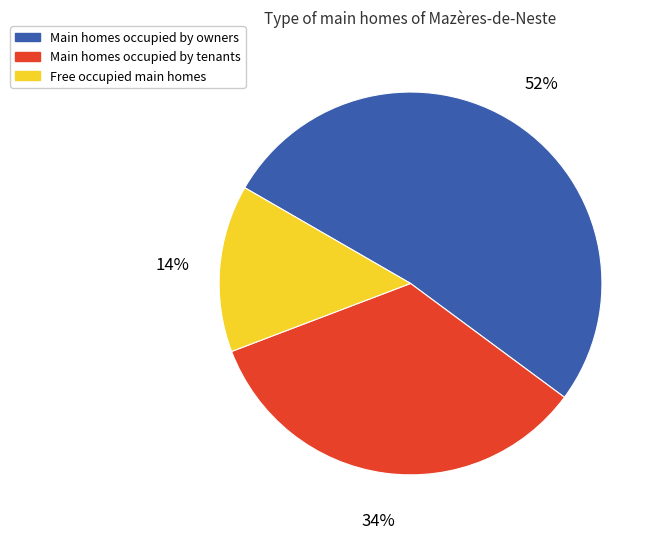

The Main homes occupied by tenants slice represents 24% of the pie. True or false?

False